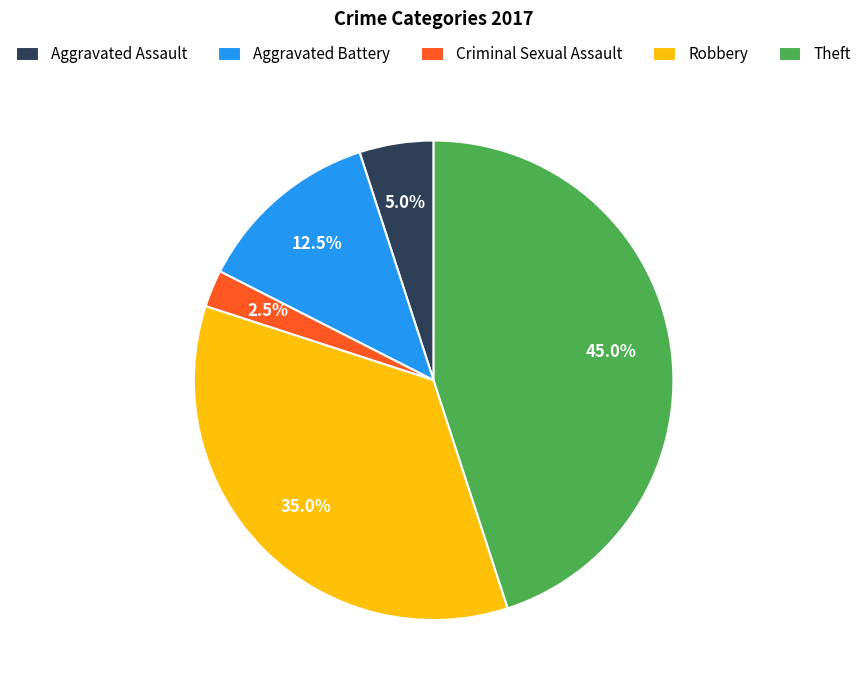

How many segments does this pie chart have?

5